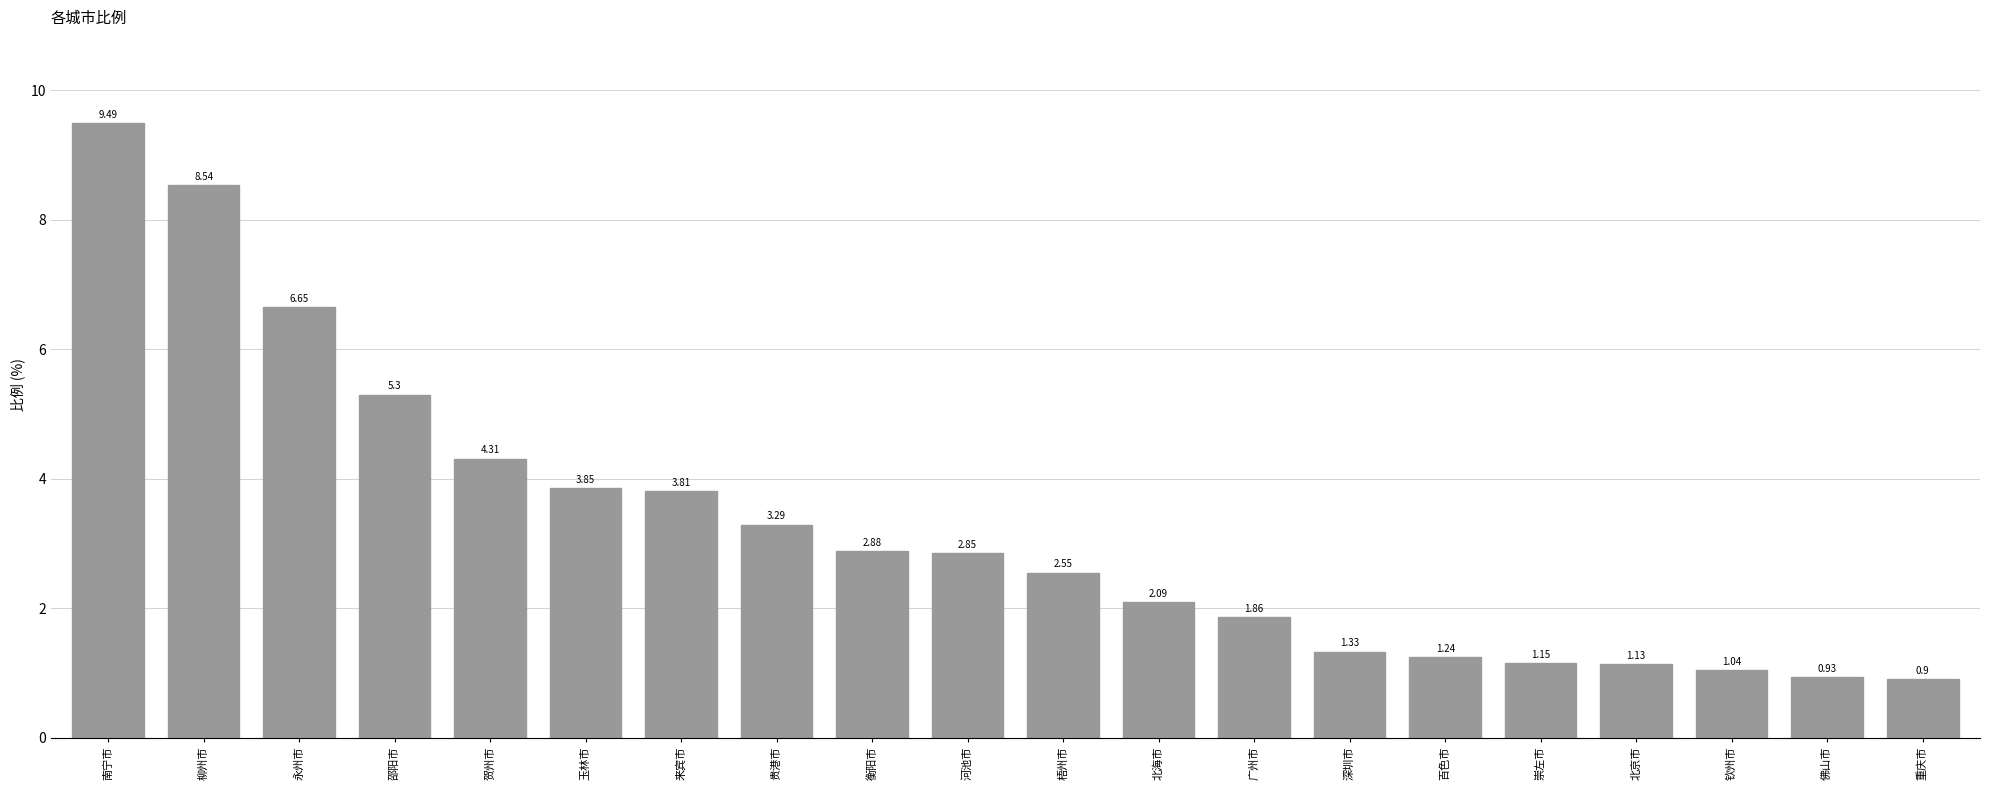

What is the difference between the values at 崇左市 and 来宾市?

2.7